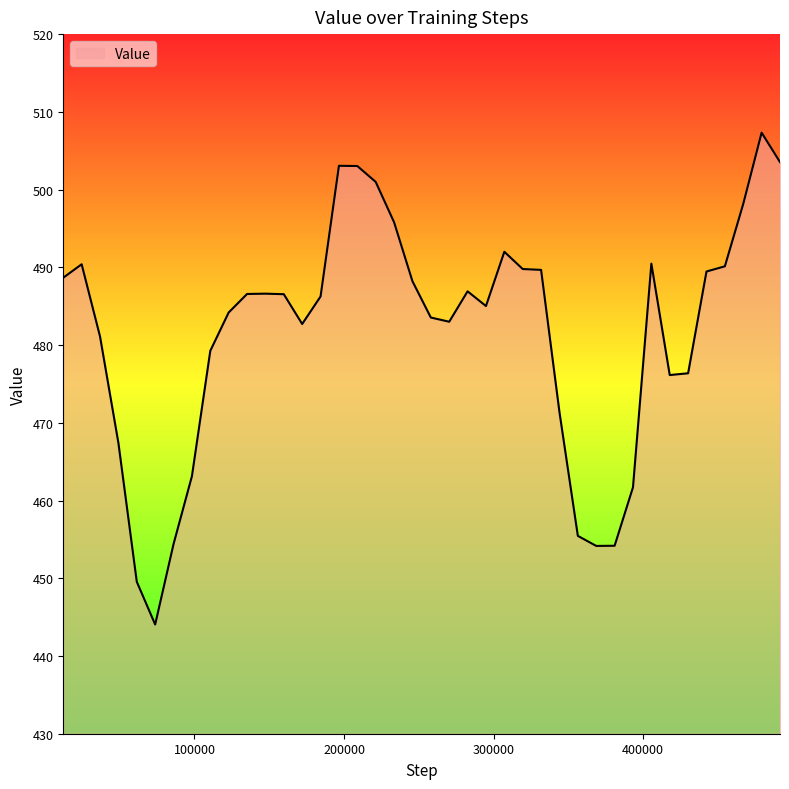

What is the difference between the maximum and minimum values?

63.3